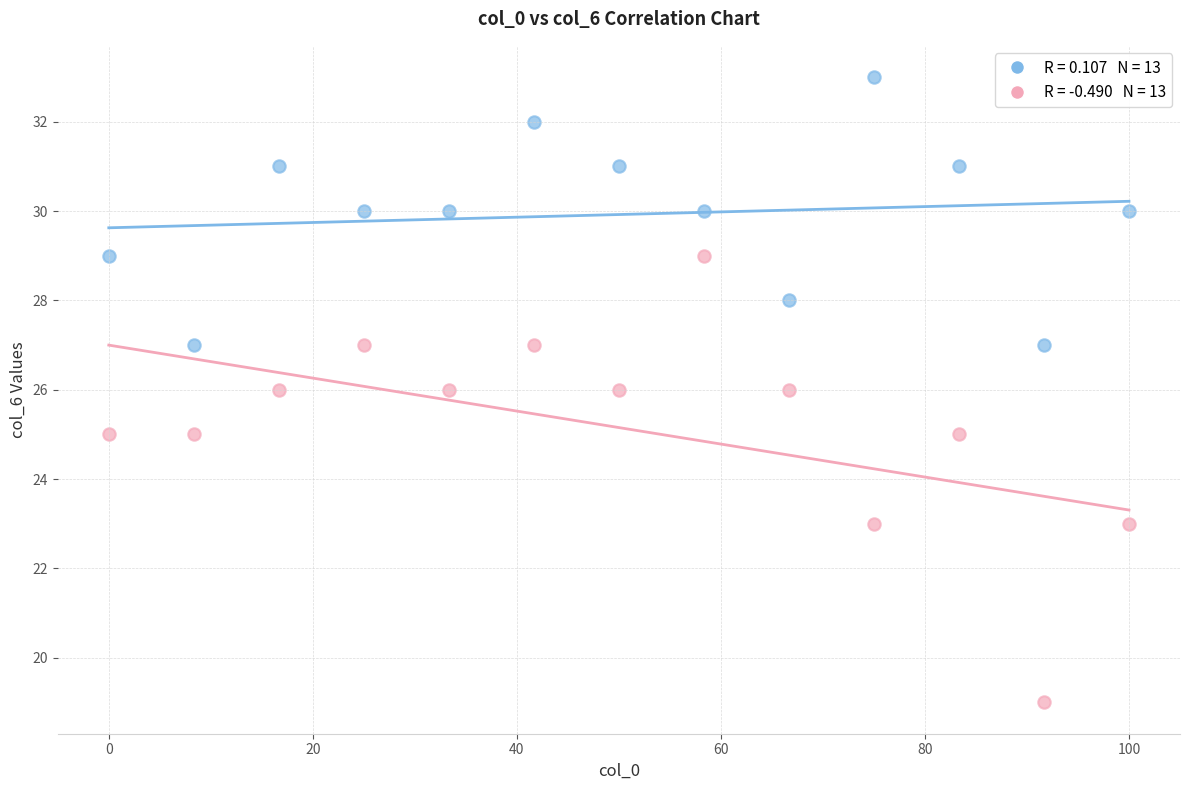

Across all data points, what is the range of Y values (max minus min)?

14